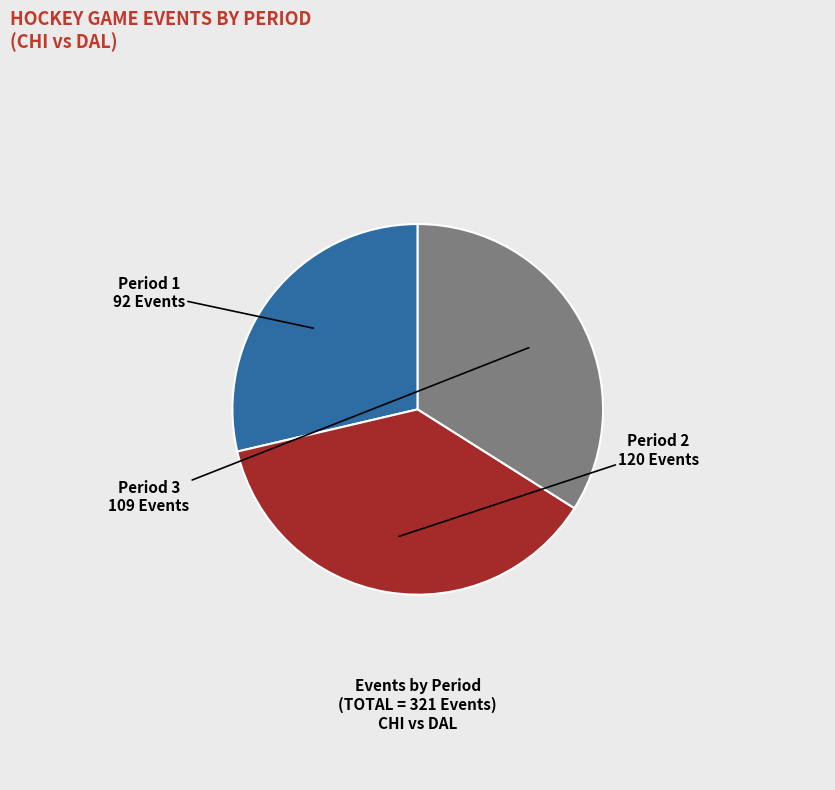

Is there a majority slice in this chart?

No